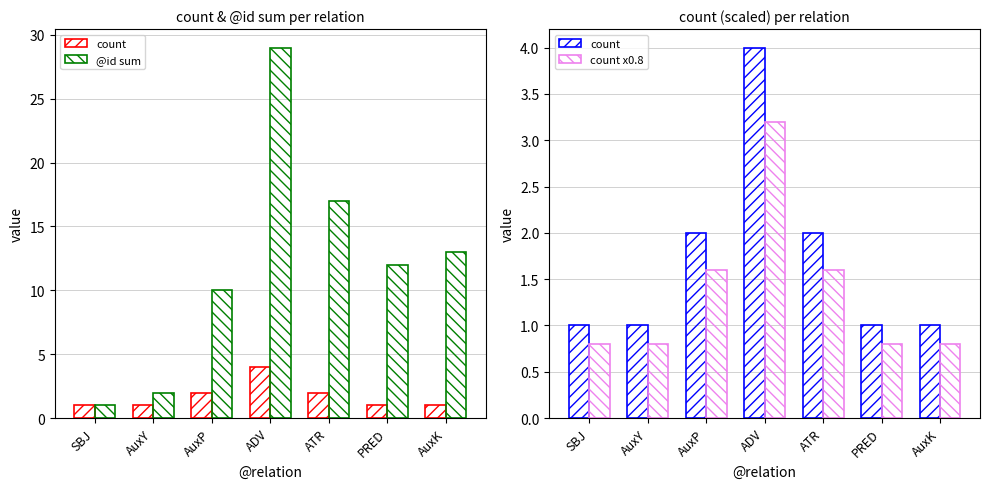

What is the difference between the highest and lowest values at ATR?

15.4